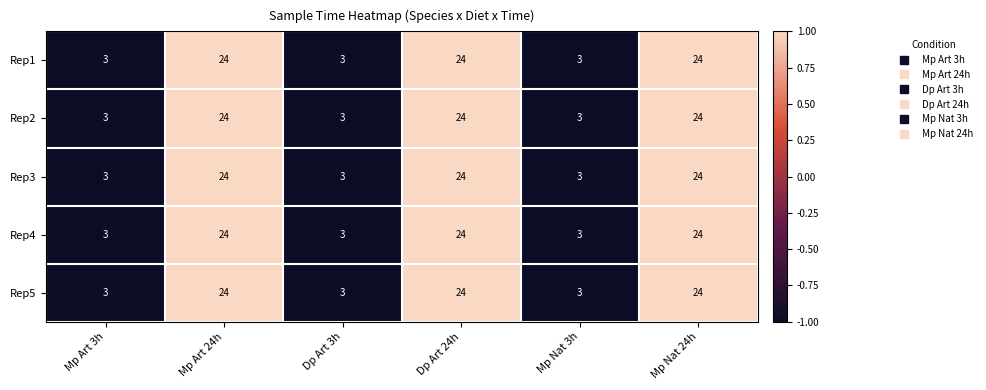

What is the difference between the maximum and minimum values in the Rep1 series?

21